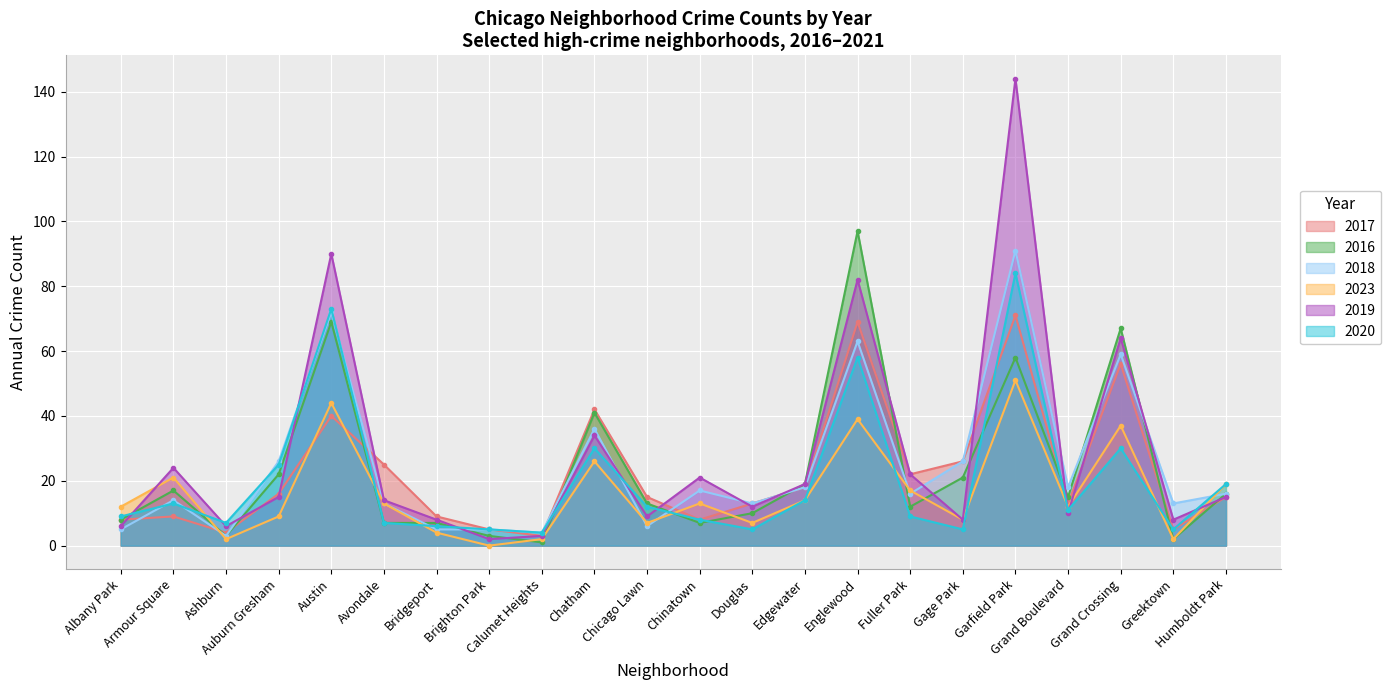

How many values in the 2018 series are below 16?

10